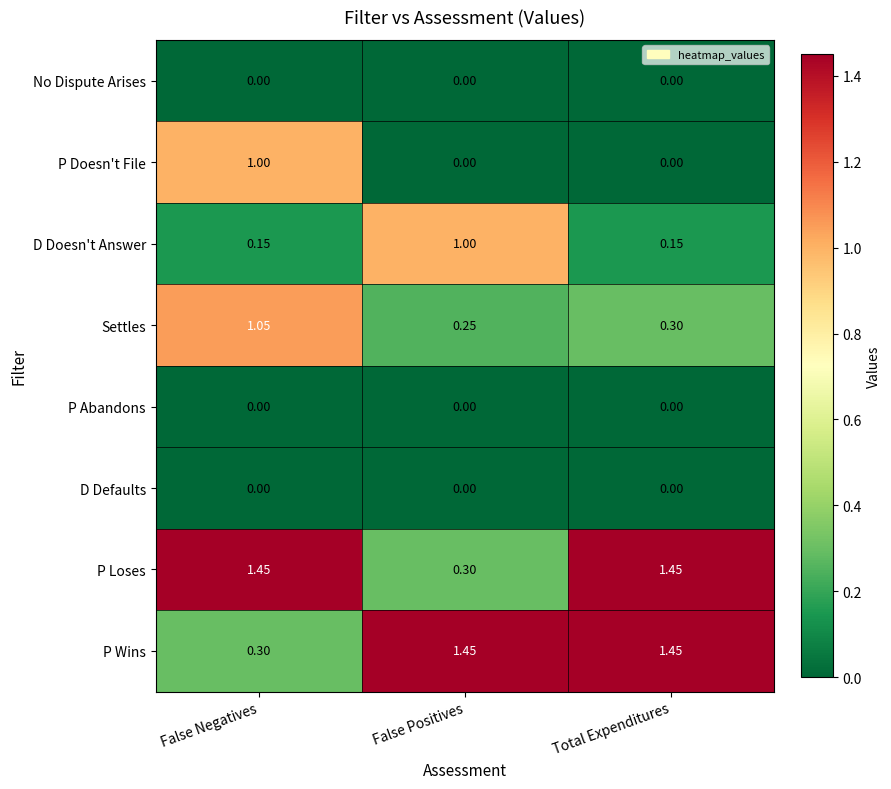

Rank the categories by Settles value from highest to lowest.

False Negatives, Total Expenditures, False Positives